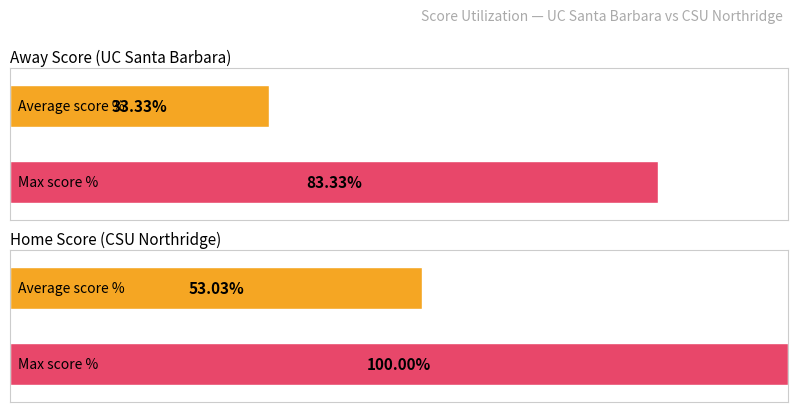

True or false: Home Score has a value of 5 at 6.

False